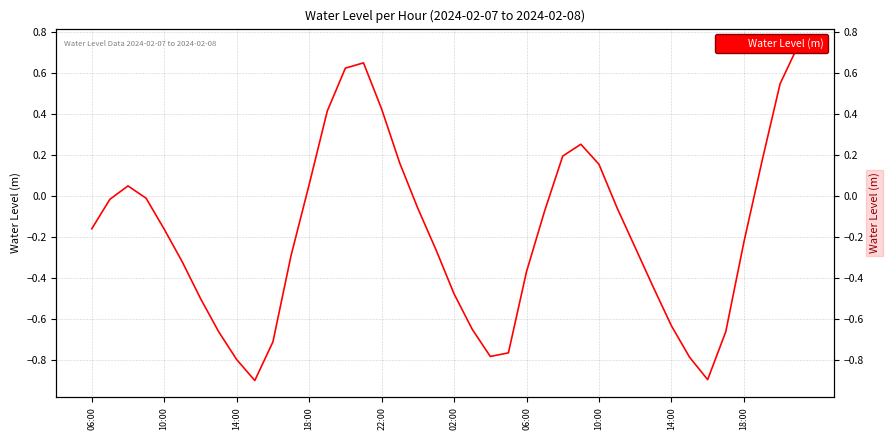

What is the difference between the maximum and minimum values?

1.6